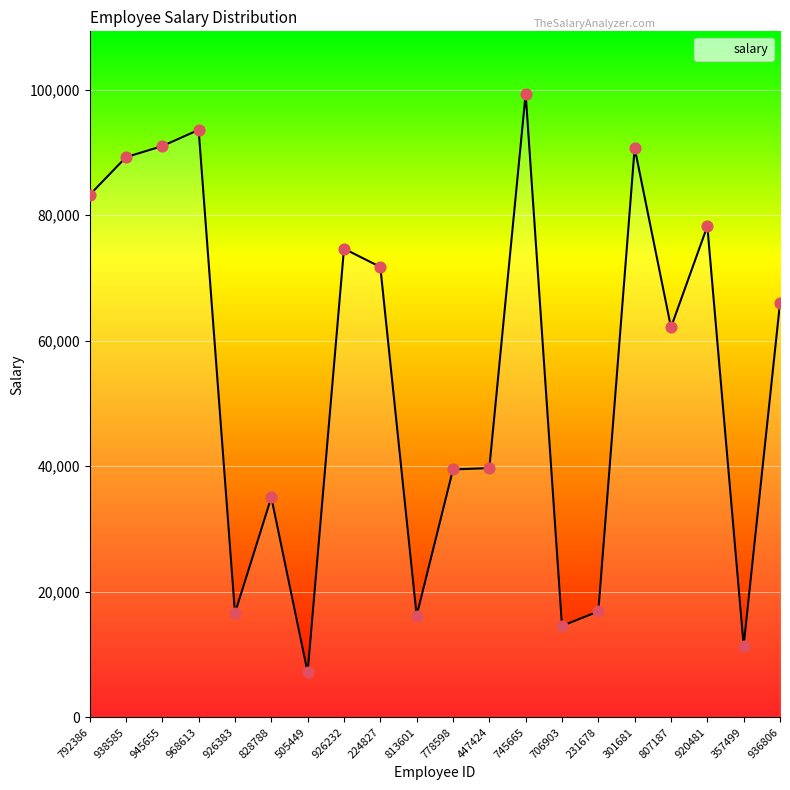

Between 813601 and 807187, which is larger?

807187